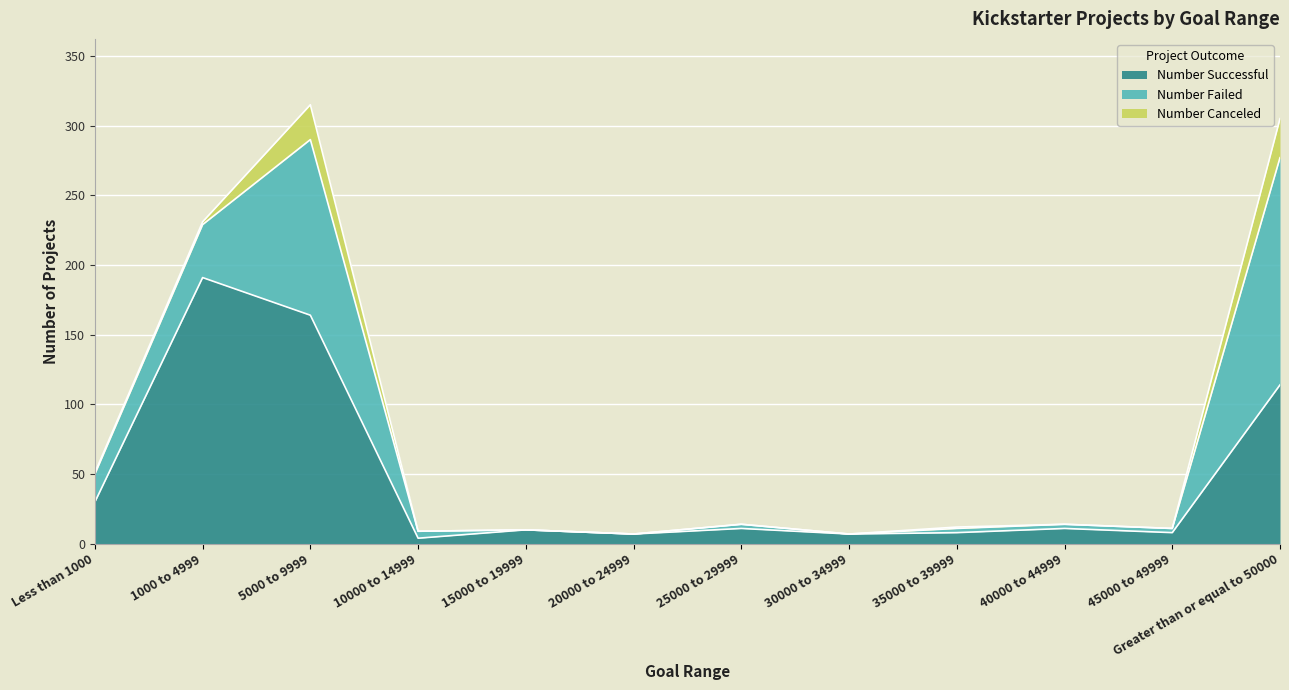

Reading left to right, list all the values displayed in this chart.

Number Successful: 30	191	164	4	10	7	11	7	8	11	8	114
Number Failed: 20	38	126	5	0	0	3	0	3	3	3	163
Number Canceled: 1	2	25	0	0	0	0	0	1	0	0	28